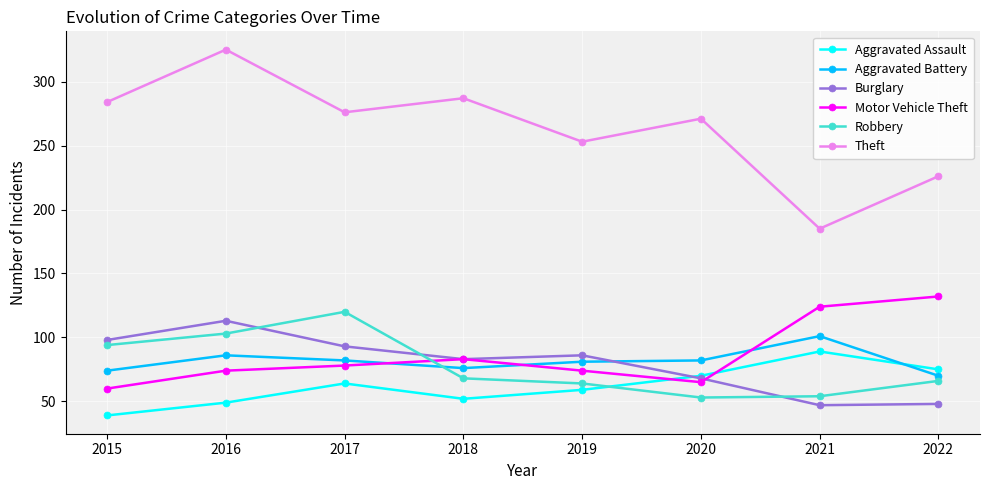

What is the total value across all series at 2019?

617